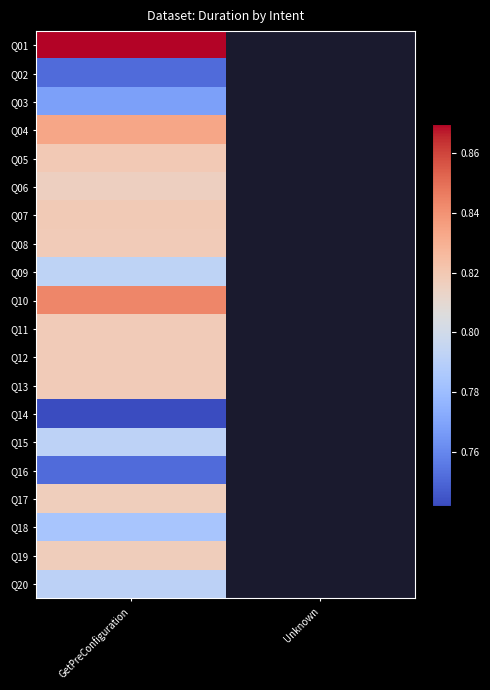

What is the lowest value of the Q07 series?

0.8